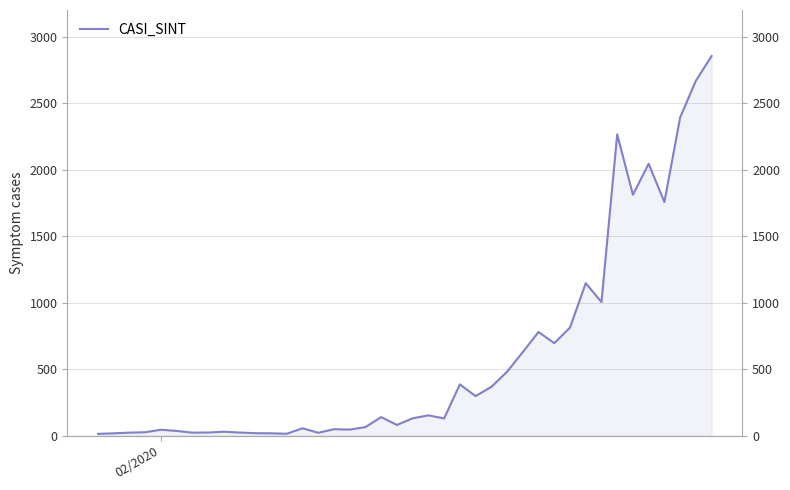

Reading left to right, transcribe all the data shown in this chart.

13	17	22	25	44	35	22	23	29	23	18	17	14	55	21	48	45	64	139	80	130	152	129	385	297	366	480	628	779	695	812	1146	1004	2265	1811	2044	1756	2392	2668	2854